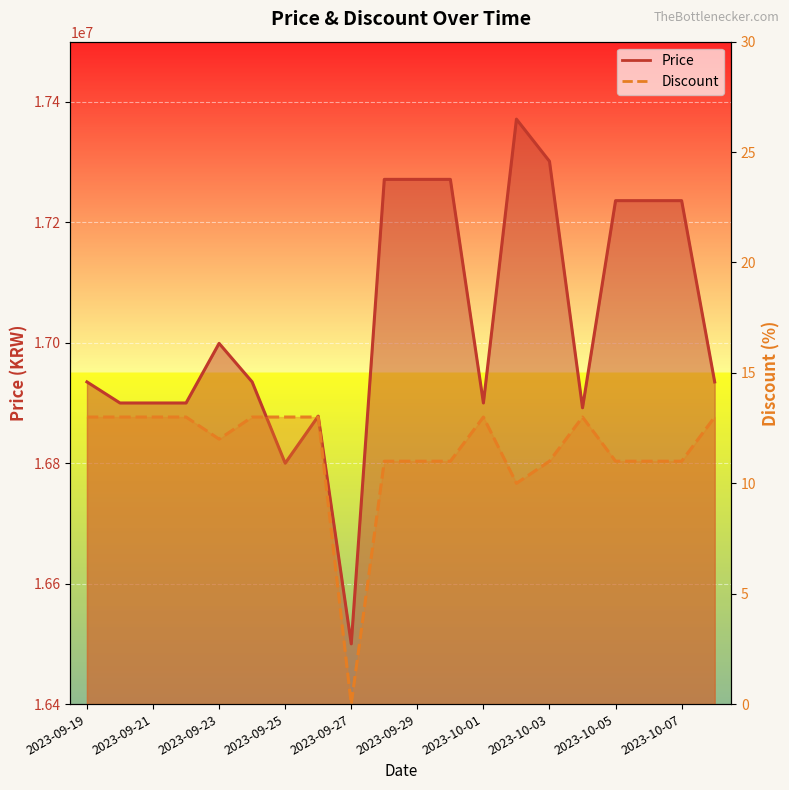

How many series are shown in this chart?

2